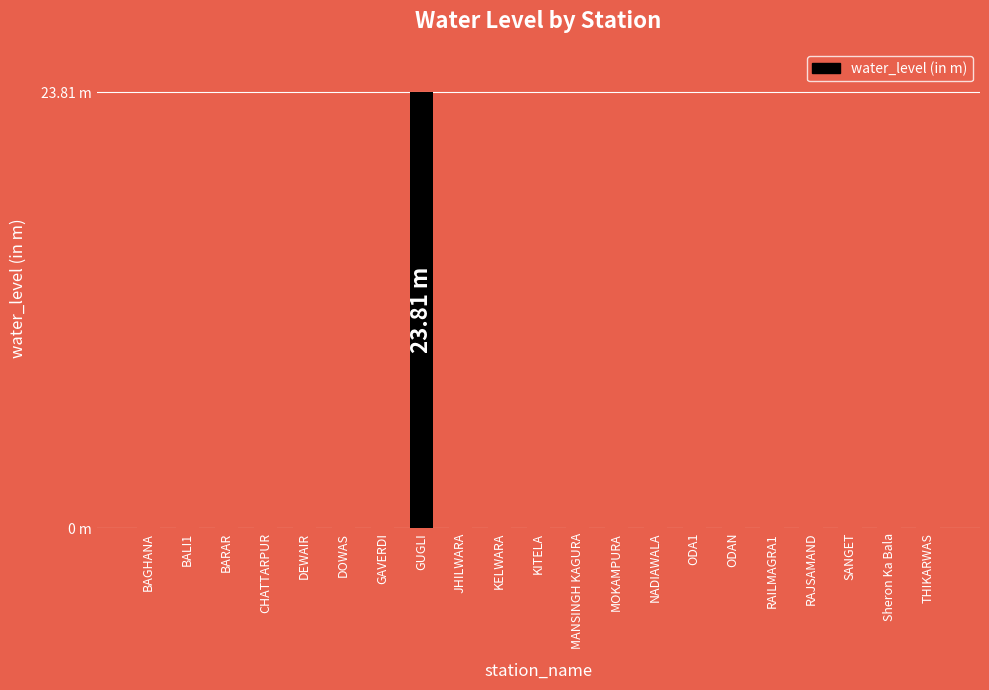

What is the sum of all values?

270.4